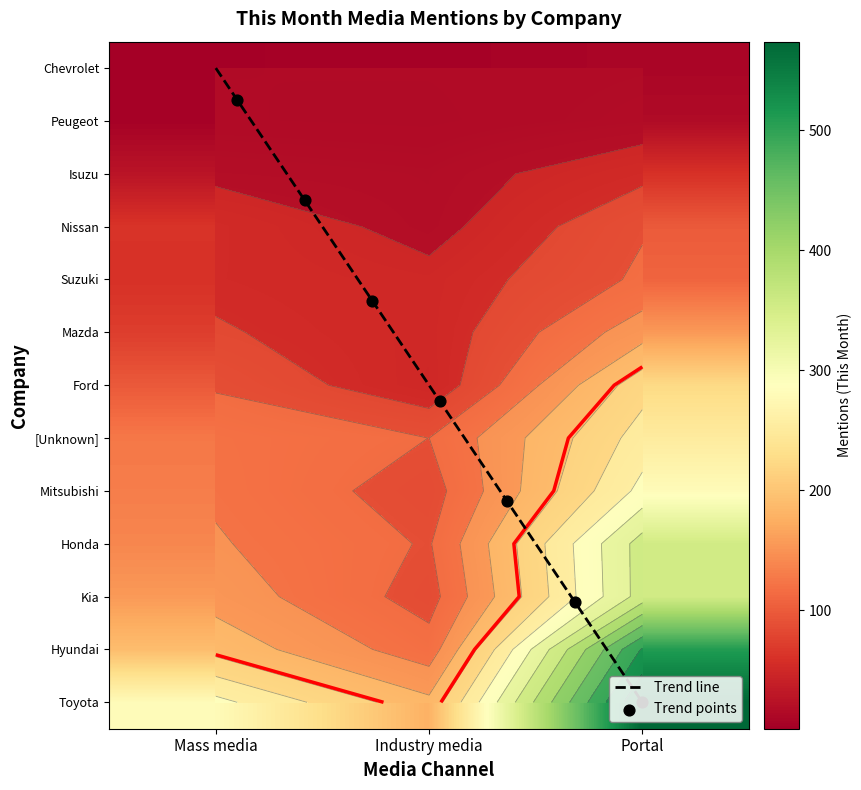

Which label corresponds to the smallest value in the chart?

Industry media